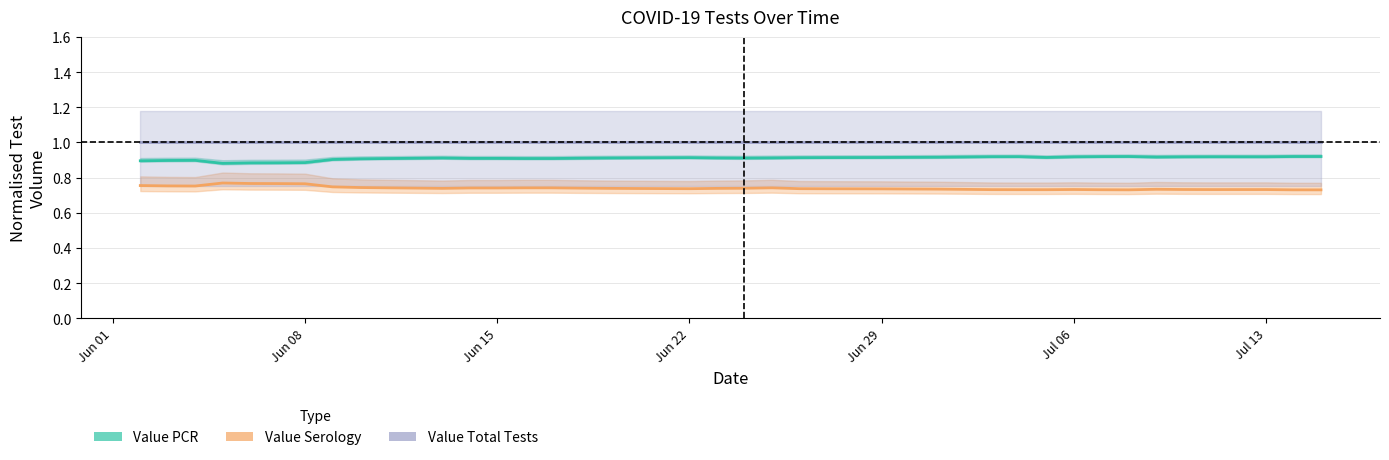

Is it true that Value PCR equals 0.9 at Jun 22?

True